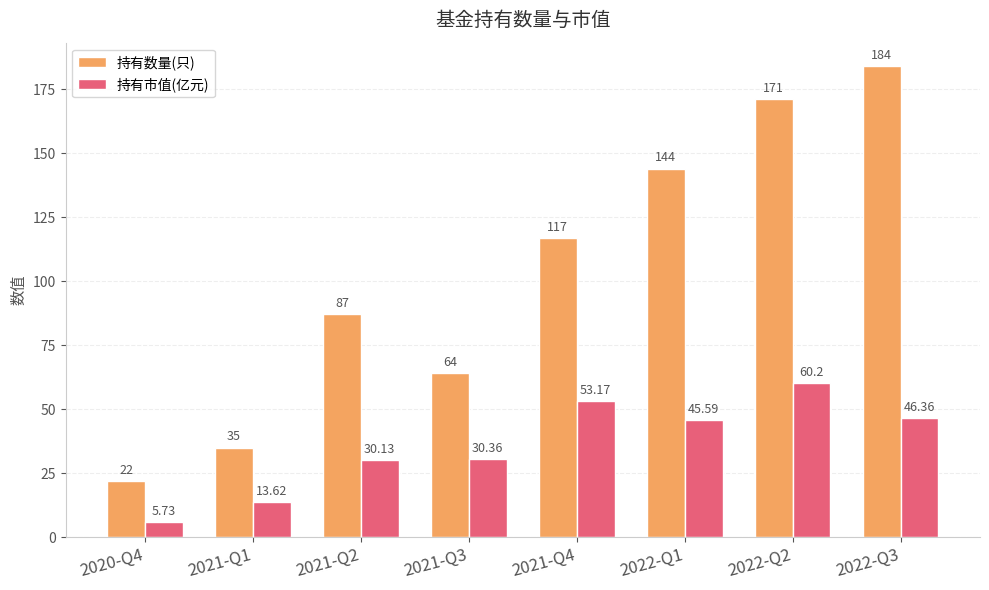

What is the sum of all 持有数量(只) values?

824.0